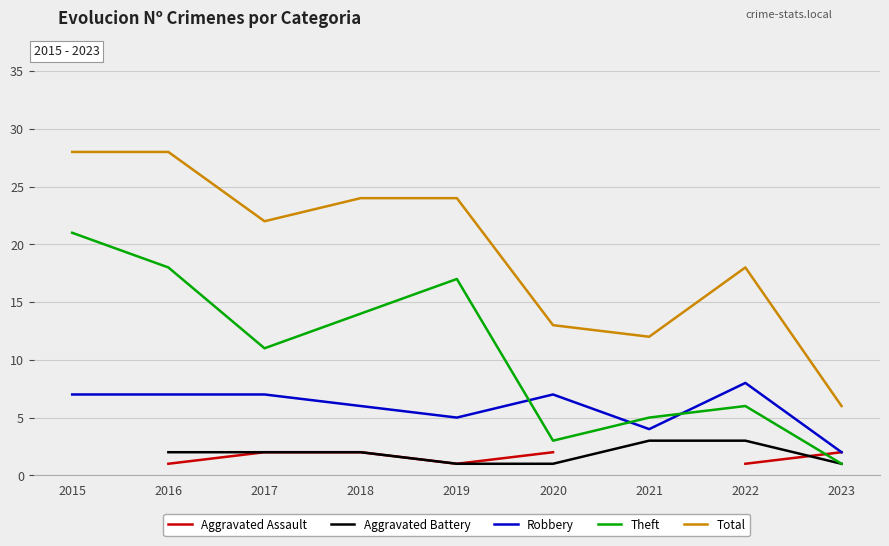

What is the difference between the Theft values at 2015 and 2022?

15